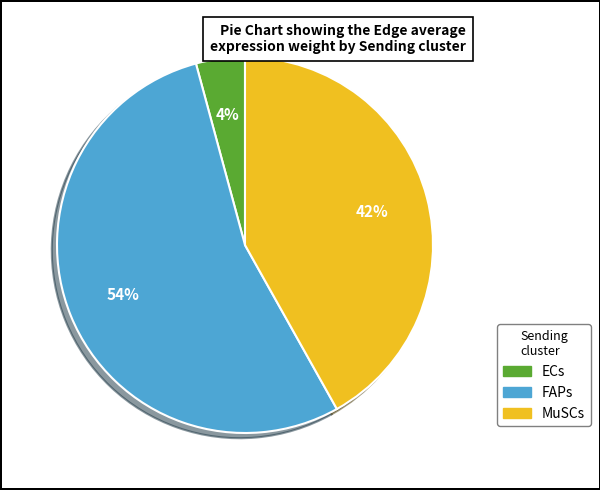

To the nearest percent, what is the combined percentage of FAPs and MuSCs?

96%